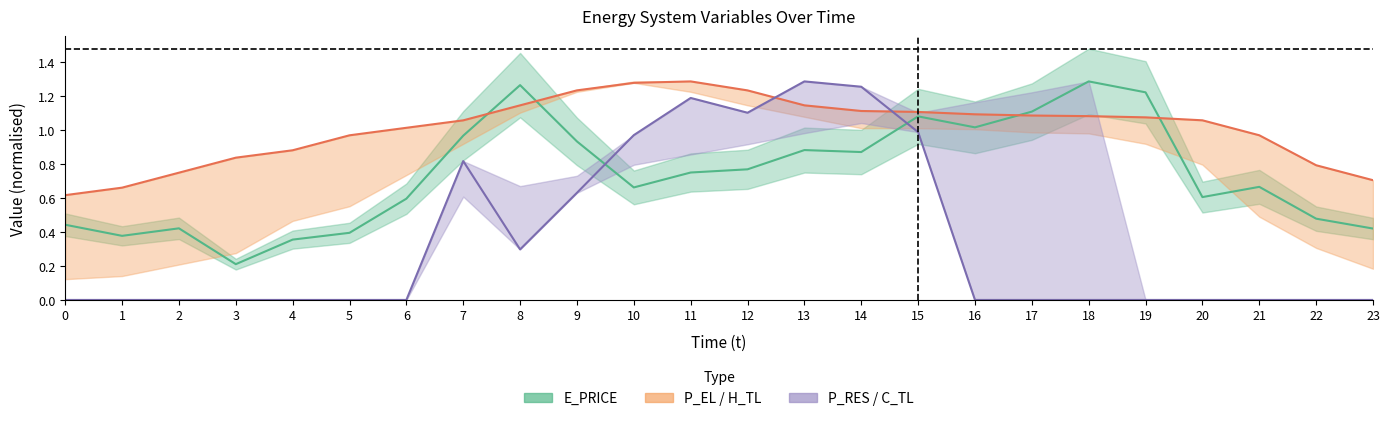

How many lines are shown in the chart?

3